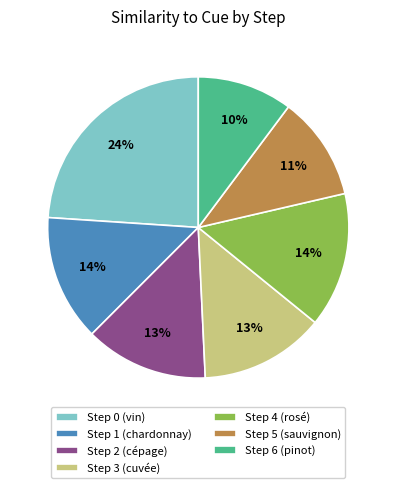

How many slices are in this pie chart?

7